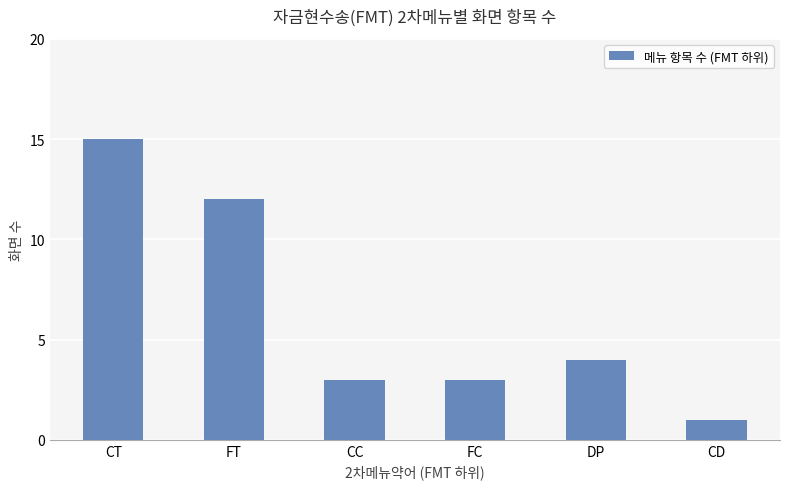

What is the difference between the values at FC and DP?

1